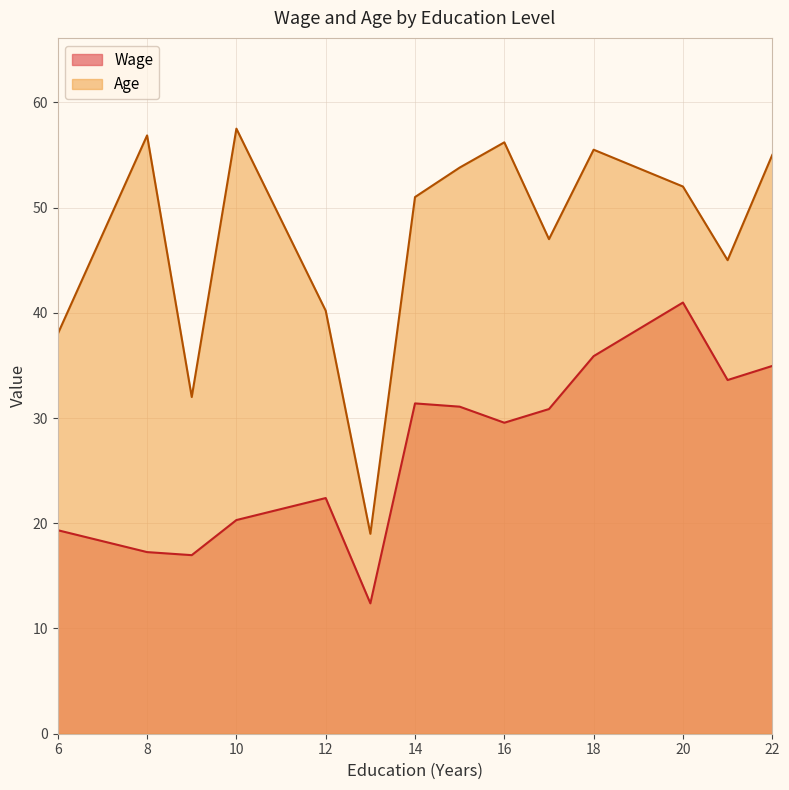

At which label is Age closest to 48?

17